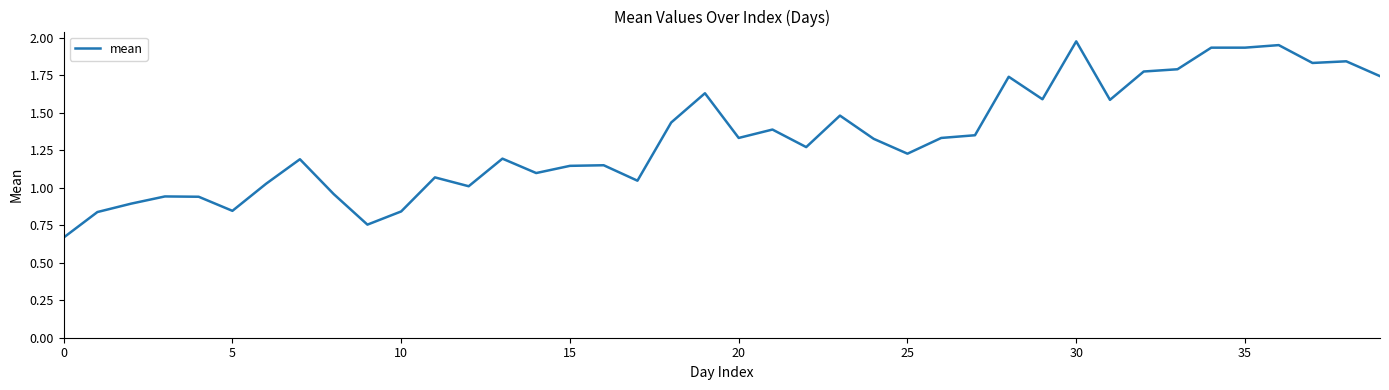

How many lines are shown in the chart?

1